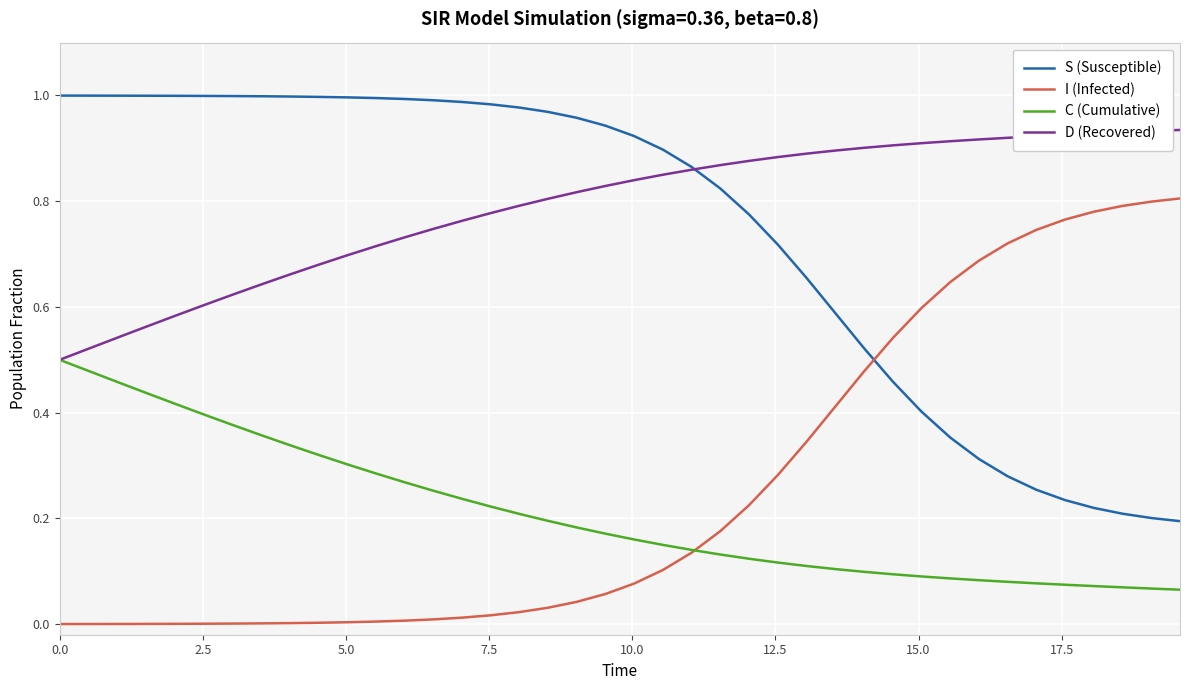

After their last crossing, which series has the higher values: I (Infected) or C (Cumulative)?

I (Infected)